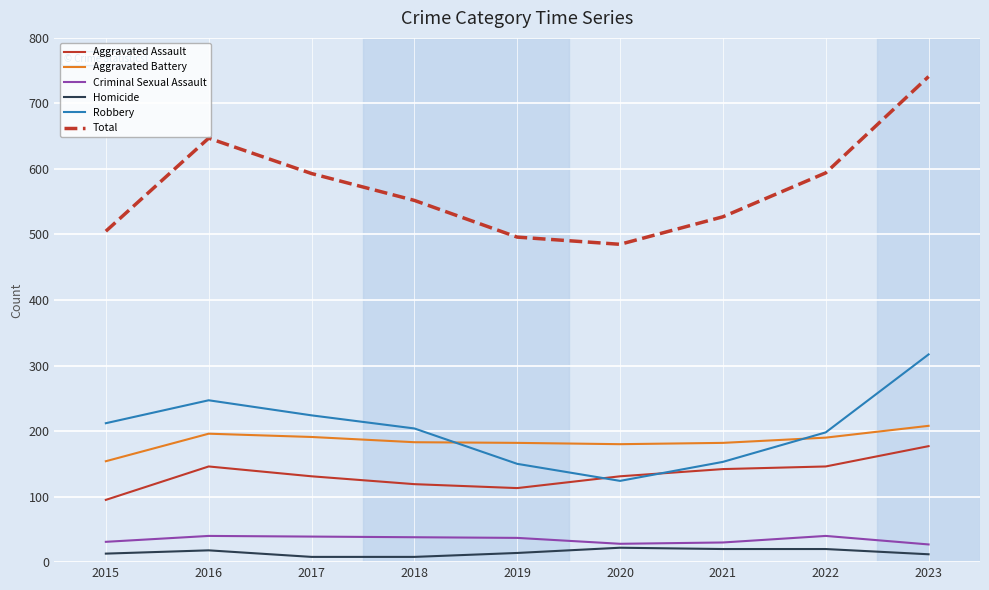

List the series in order of their peak value, highest first.

Total, Robbery, Aggravated Battery, Aggravated Assault, Criminal Sexual Assault, Homicide